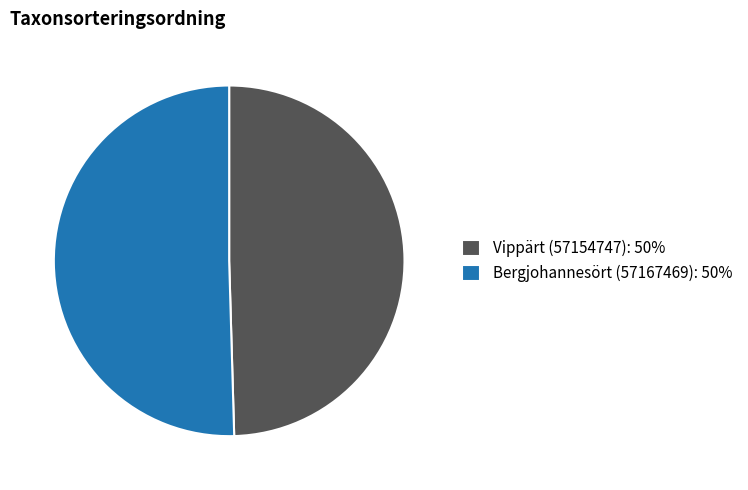

Combined, do Bergjohannesört (57167469): 50% and Vippärt (57154747): 50% account for over 50%?

Yes